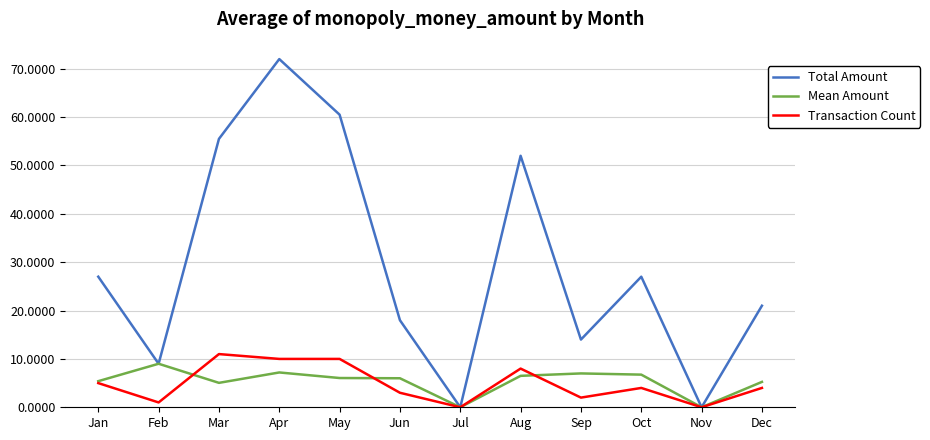

Rank the series at Sep from lowest to highest value.

Transaction Count, Mean Amount, Total Amount